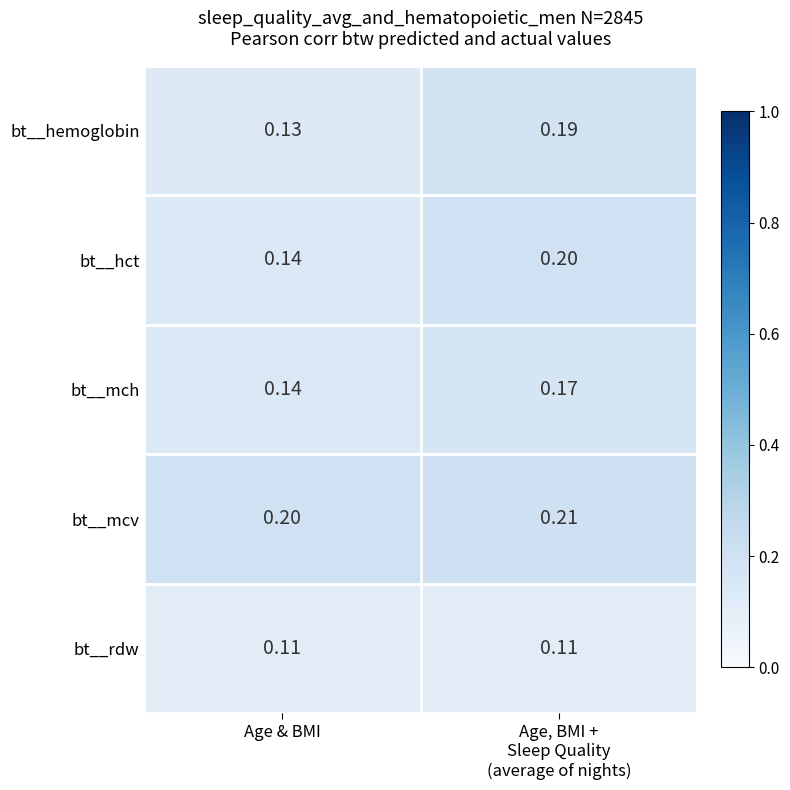

Where is bt__hct nearest to the value 0?

Age & BMI